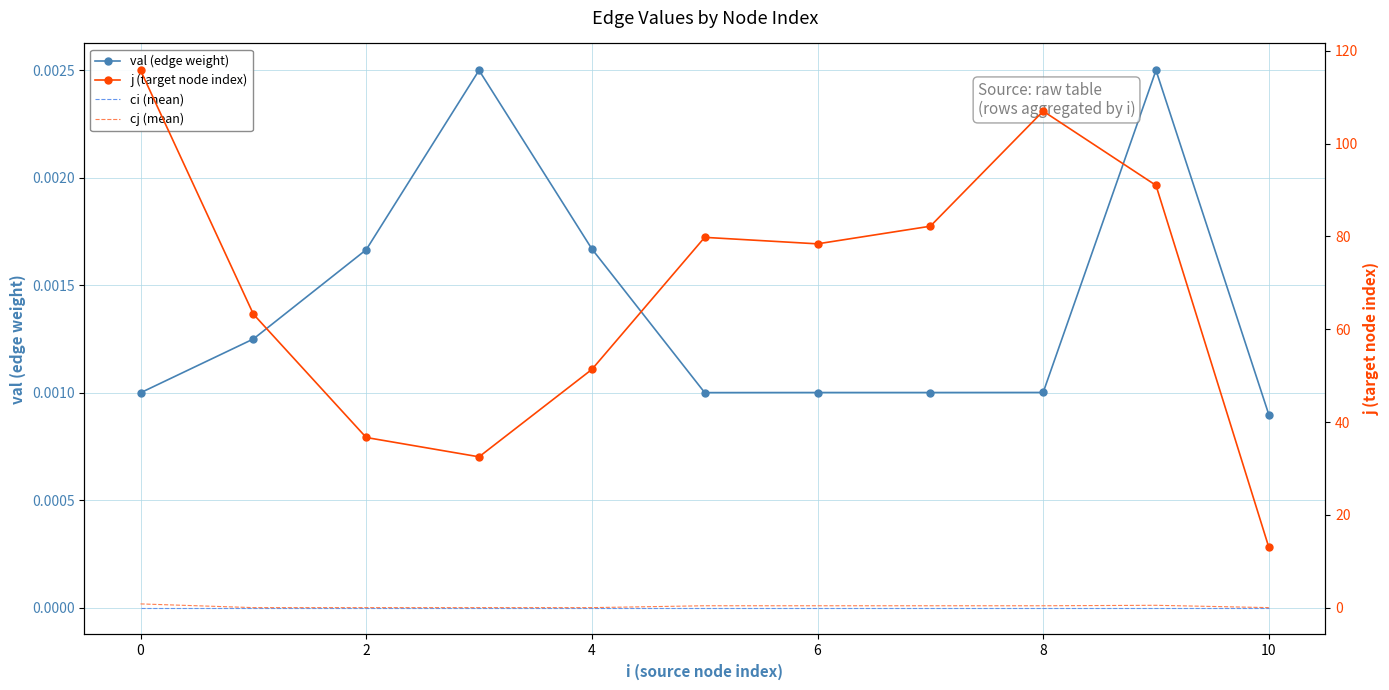

What is the maximum value shown in the chart?

115.8